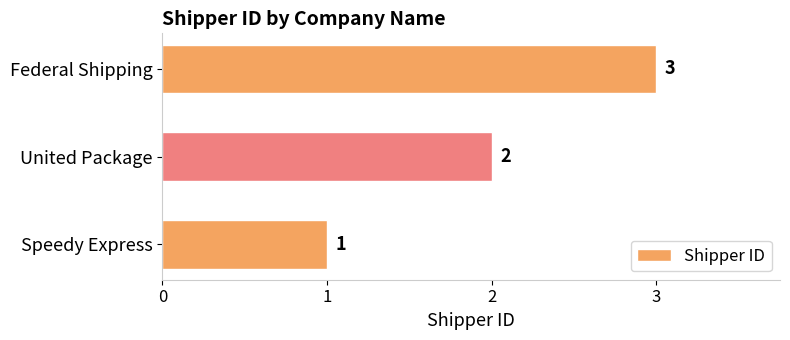

Count the number of categories in the chart.

3